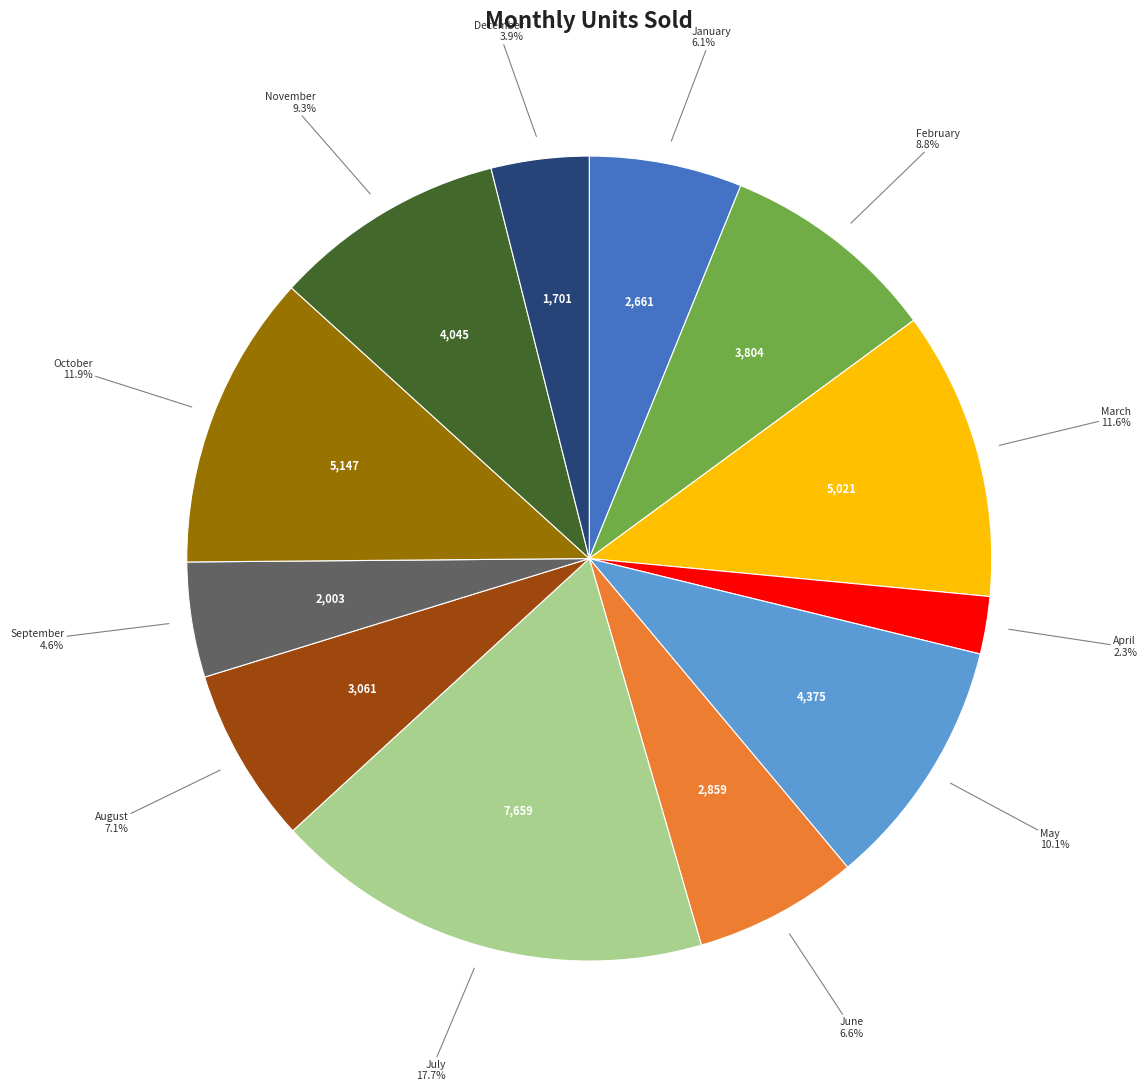

To the nearest percent, what is the average slice percentage?

8%